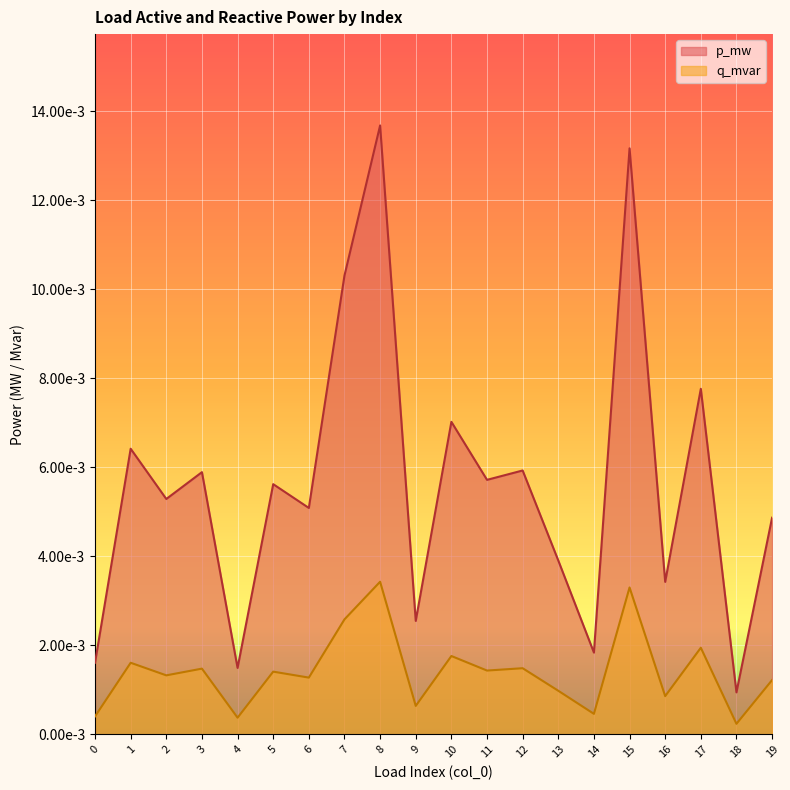

What are all the series names shown in the legend?

p_mw, q_mvar